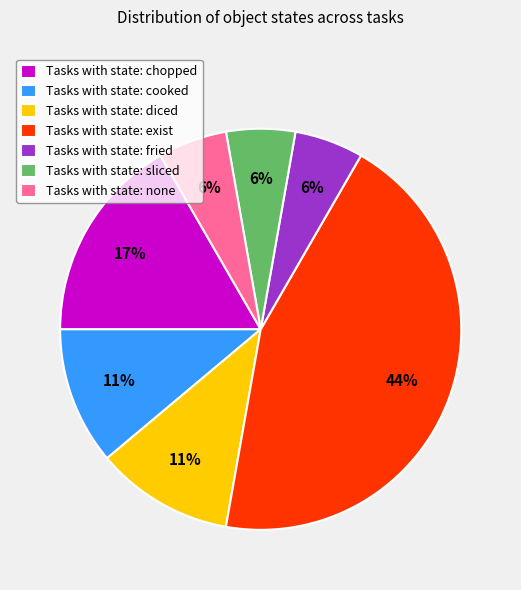

How many slices are in this pie chart?

7